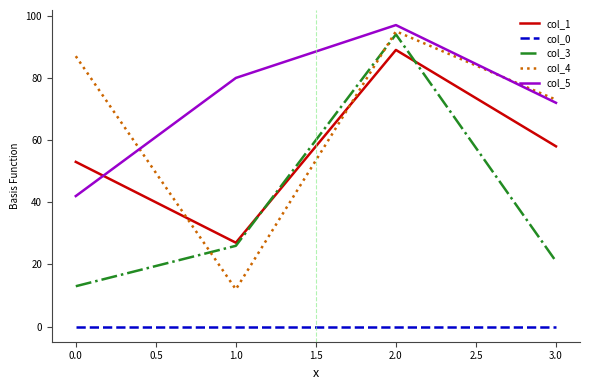

What is the maximum value shown in the chart?

97